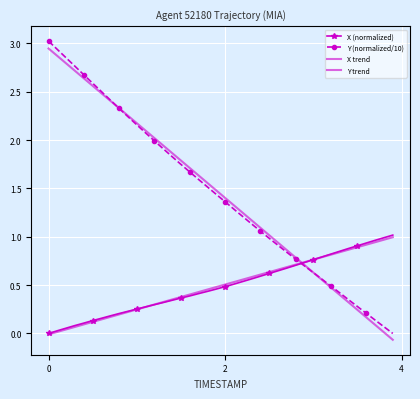

Reading left to right, extract all data points from this chart.

X (normalized): 0.0	0.0	0.1	0.1	0.1	0.1	0.2	0.2	0.2	0.2	0.3	0.3	0.3	0.3	0.3	0.4	0.4	0.4	0.4	0.5	0.5	0.5	0.5	0.6	0.6	0.6	0.6	0.7	0.7	0.7	0.8	0.8	0.8	0.9	0.9	0.9	0.9	1.0	1.0	1.0
Y (normalized/10): 3.0	2.9	2.8	2.8	2.7	2.6	2.5	2.4	2.3	2.2	2.2	2.1	2.0	1.9	1.8	1.7	1.7	1.6	1.5	1.4	1.4	1.3	1.2	1.1	1.1	1.0	0.9	0.8	0.8	0.7	0.6	0.6	0.5	0.4	0.3	0.3	0.2	0.1	0.1	0.0
X trend: -0.0	0.0	0.0	0.1	0.1	0.1	0.1	0.2	0.2	0.2	0.2	0.3	0.3	0.3	0.4	0.4	0.4	0.4	0.5	0.5	0.5	0.5	0.6	0.6	0.6	0.6	0.7	0.7	0.7	0.7	0.8	0.8	0.8	0.8	0.9	0.9	0.9	0.9	1.0	1.0
Y trend: 2.9	2.9	2.8	2.7	2.6	2.6	2.5	2.4	2.3	2.3	2.2	2.1	2.0	1.9	1.9	1.8	1.7	1.6	1.6	1.5	1.4	1.3	1.2	1.2	1.1	1.0	0.9	0.9	0.8	0.7	0.6	0.6	0.5	0.4	0.3	0.2	0.2	0.1	0.0	-0.1